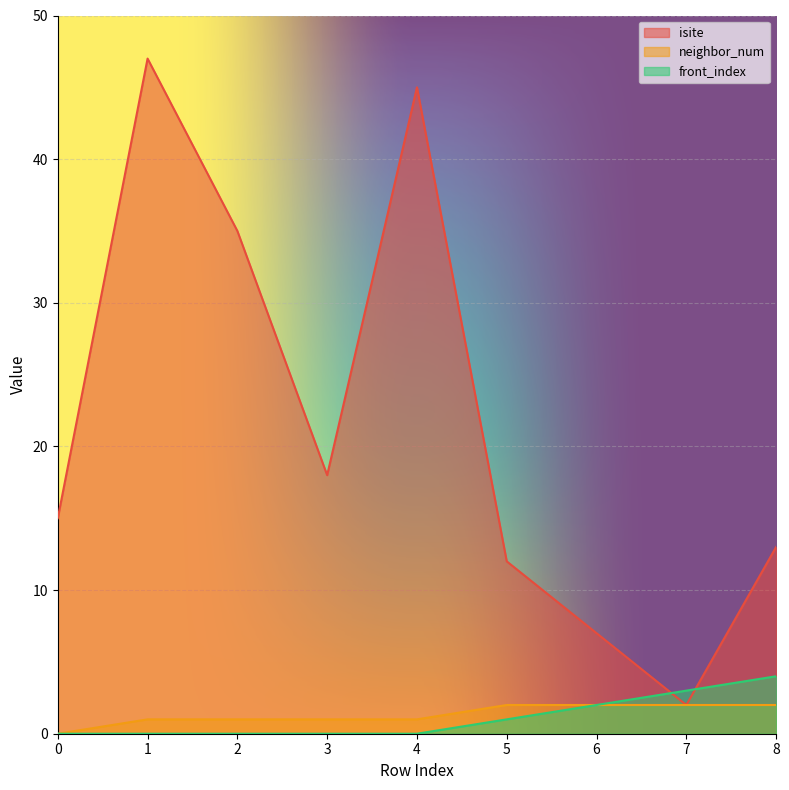

What are all the series names shown in the legend?

isite, neighbor_num, front_index